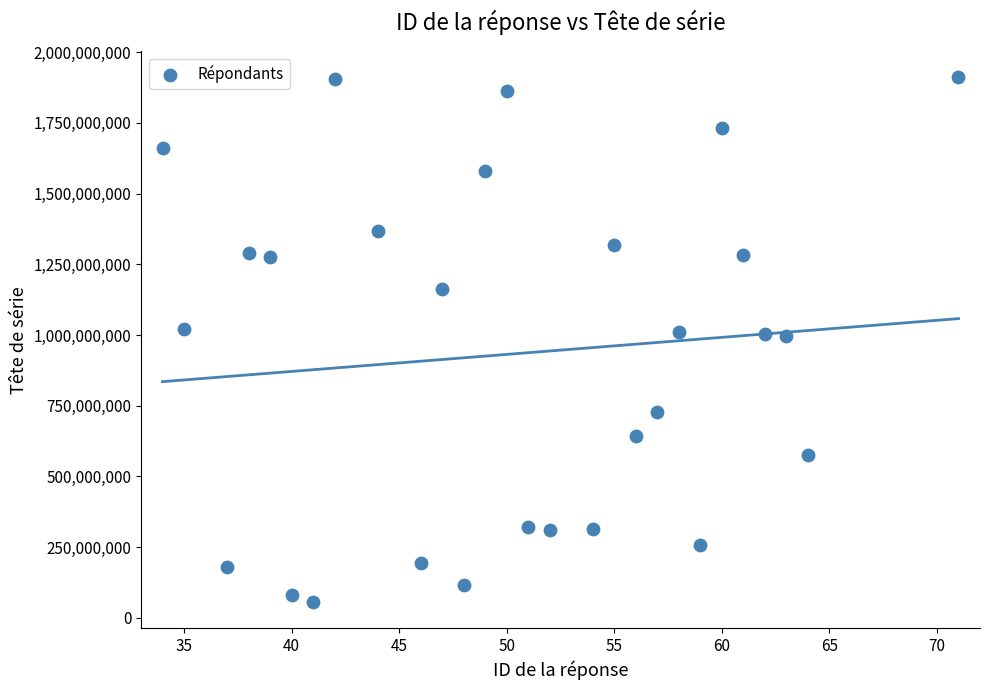

What is the range of Y values (max minus min)?

1854388977